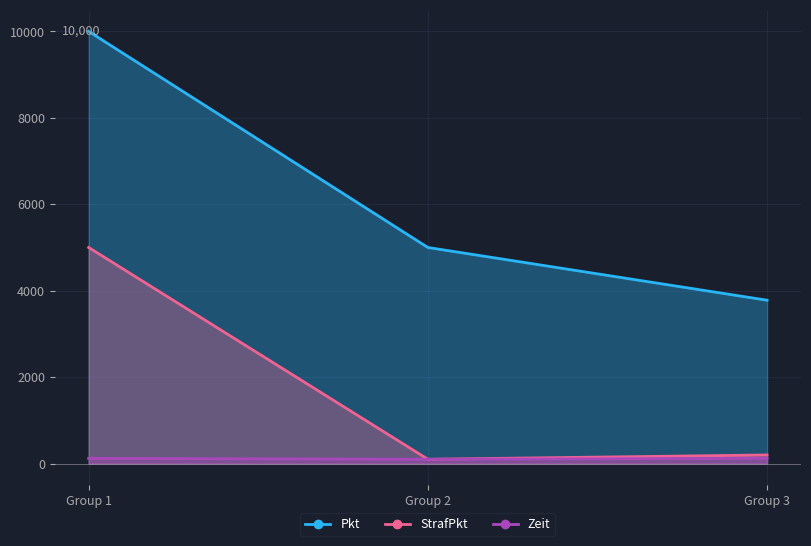

Which series changed the most between Group 1 and Group 2?

Pkt